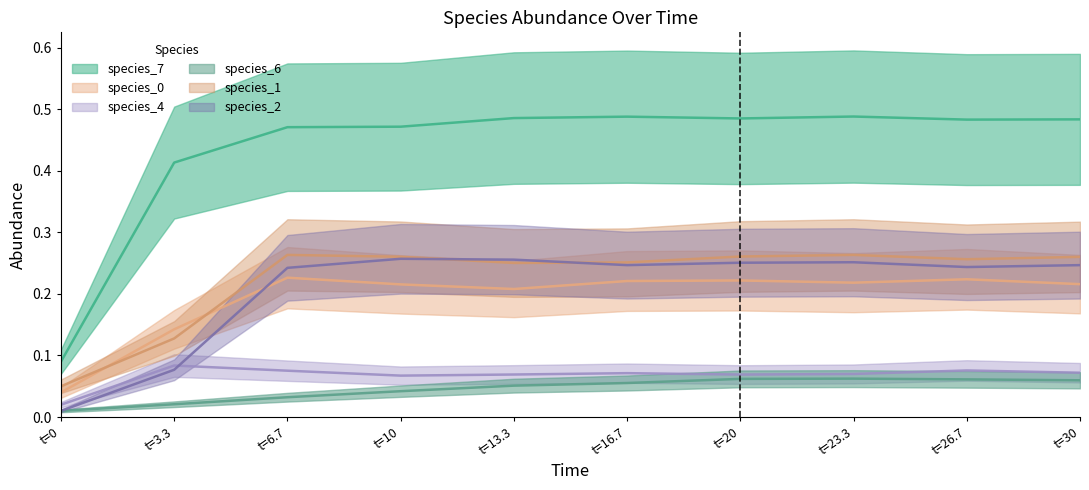

What is the highest value of the species_6 series?

0.1